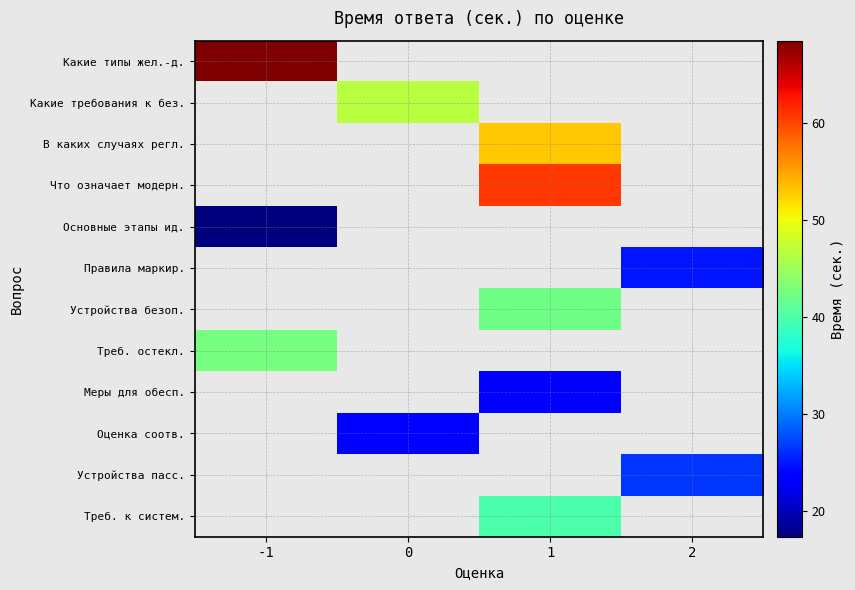

Between 1 and 2, which is larger?

2